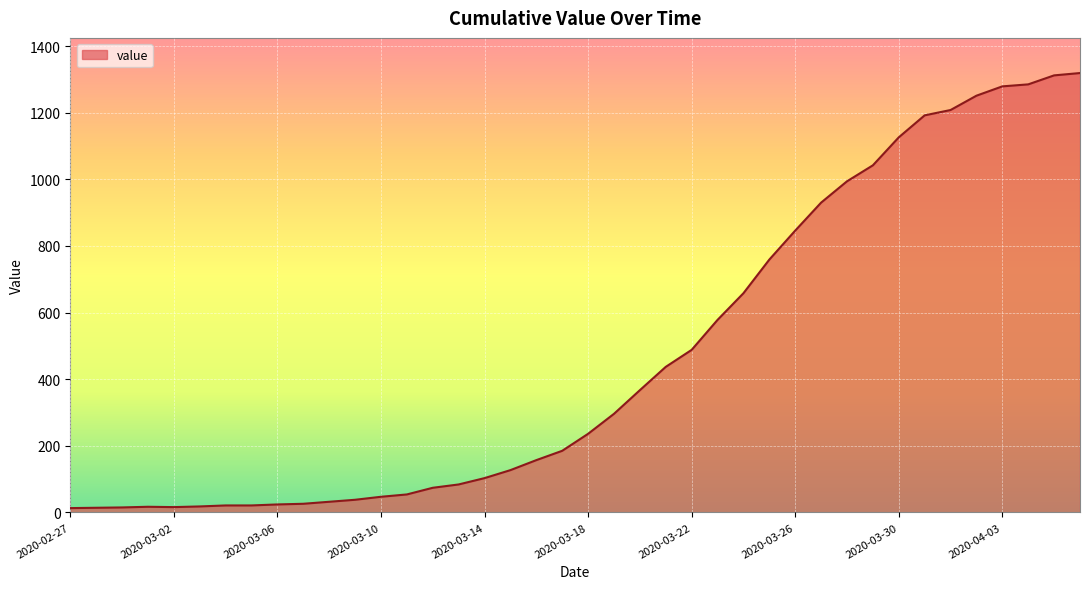

What is the smallest value displayed?

13